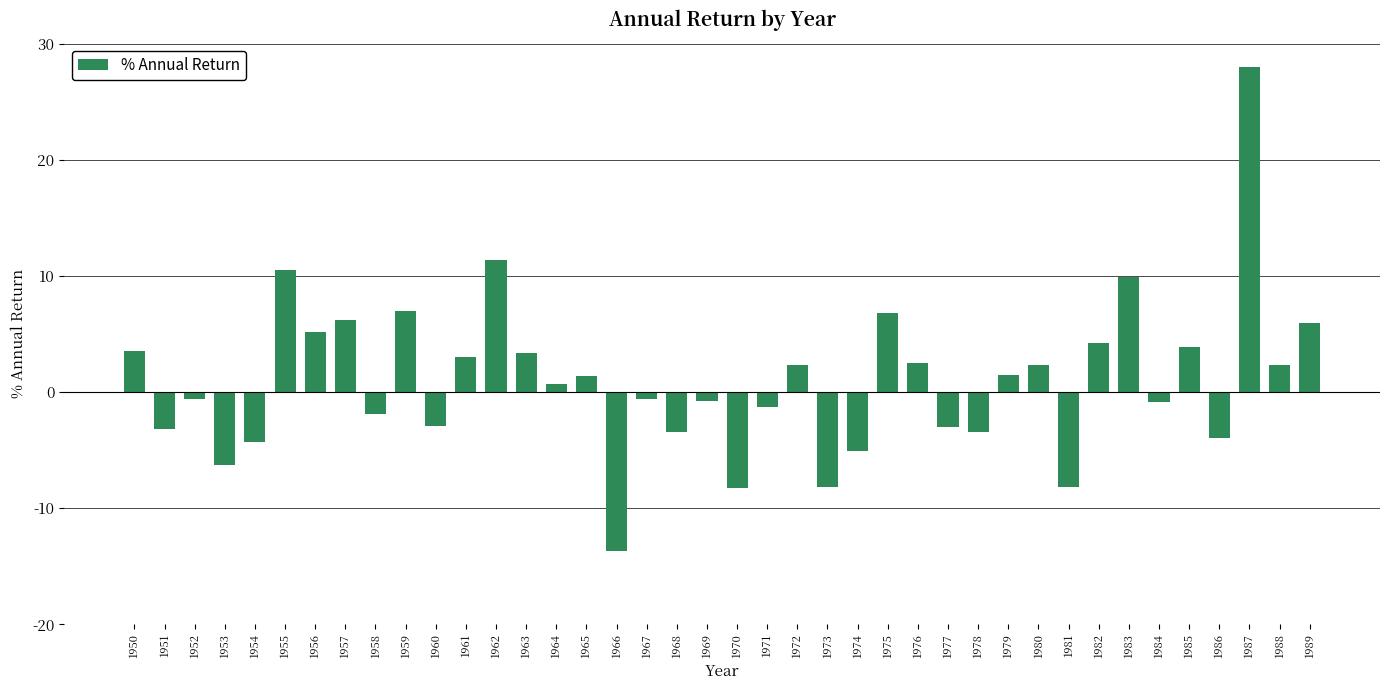

Where does the data first go above 1?

1950